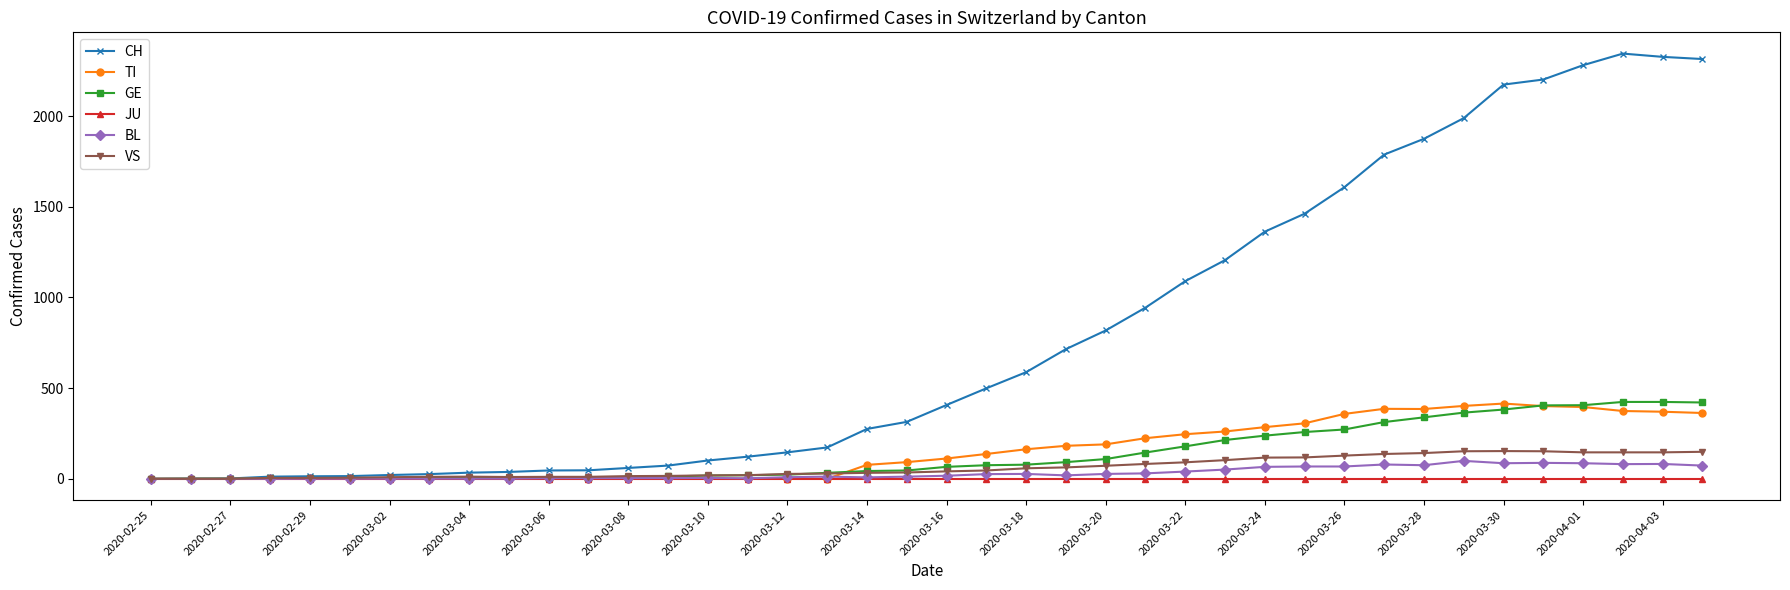

Does the chart have visible grid lines?

No